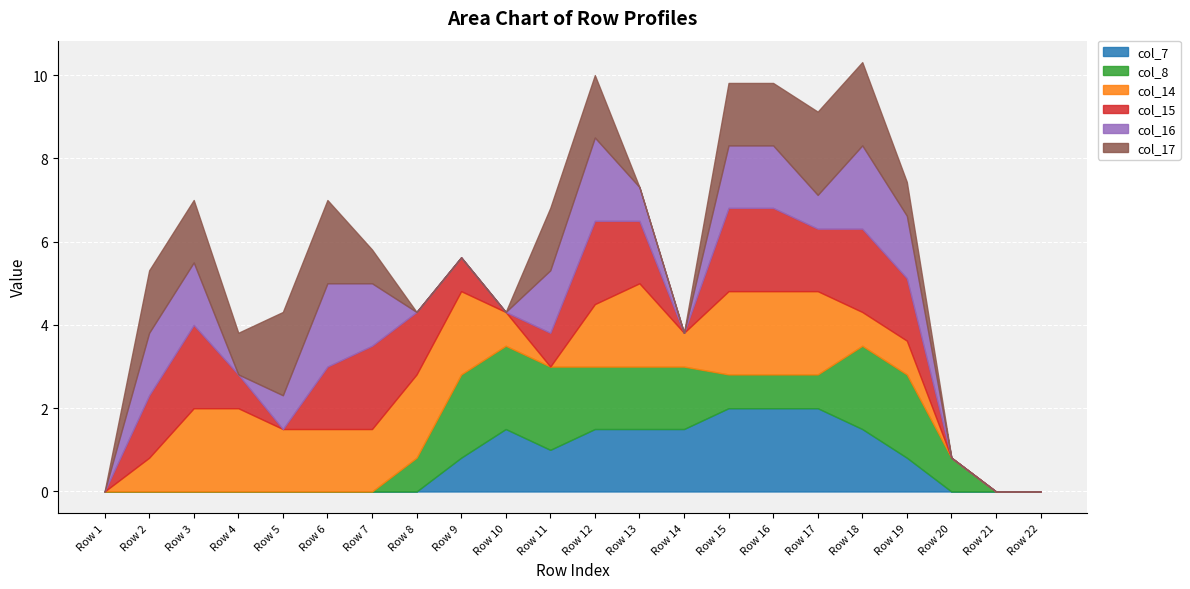

Reading right to left, extract all data points from this chart.

col_7: Row 22=0.0	Row 21=0.0	Row 20=0.0	Row 19=0.8	Row 18=1.5	Row 17=2.0	Row 16=2.0	Row 15=2.0	Row 14=1.5	Row 13=1.5	Row 12=1.5	Row 11=1.0	Row 10=1.5	Row 9=0.8	Row 8=0.0	Row 7=0.0	Row 6=0.0	Row 5=0.0	Row 4=0.0	Row 3=0.0	Row 2=0.0	Row 1=0.0
col_8: Row 22=0.0	Row 21=0.0	Row 20=0.8	Row 19=2.0	Row 18=2.0	Row 17=0.8	Row 16=0.8	Row 15=0.8	Row 14=1.5	Row 13=1.5	Row 12=1.5	Row 11=2.0	Row 10=2.0	Row 9=2.0	Row 8=0.8	Row 7=0.0	Row 6=0.0	Row 5=0.0	Row 4=0.0	Row 3=0.0	Row 2=0.0	Row 1=0.0
col_14: Row 22=0.0	Row 21=0.0	Row 20=0.0	Row 19=0.8	Row 18=0.8	Row 17=2.0	Row 16=2.0	Row 15=2.0	Row 14=0.8	Row 13=2.0	Row 12=1.5	Row 11=0.0	Row 10=0.8	Row 9=2.0	Row 8=2.0	Row 7=1.5	Row 6=1.5	Row 5=1.5	Row 4=2.0	Row 3=2.0	Row 2=0.8	Row 1=0.0
col_15: Row 22=0.0	Row 21=0.0	Row 20=0.0	Row 19=1.5	Row 18=2.0	Row 17=1.5	Row 16=2.0	Row 15=2.0	Row 14=0.0	Row 13=1.5	Row 12=2.0	Row 11=0.8	Row 10=0.0	Row 9=0.8	Row 8=1.5	Row 7=2.0	Row 6=1.5	Row 5=0.0	Row 4=0.8	Row 3=2.0	Row 2=1.5	Row 1=0.0
col_16: Row 22=0.0	Row 21=0.0	Row 20=0.0	Row 19=1.5	Row 18=2.0	Row 17=0.8	Row 16=1.5	Row 15=1.5	Row 14=0.0	Row 13=0.8	Row 12=2.0	Row 11=1.5	Row 10=0.0	Row 9=0.0	Row 8=0.0	Row 7=1.5	Row 6=2.0	Row 5=0.8	Row 4=0.0	Row 3=1.5	Row 2=1.5	Row 1=0.0
col_17: Row 22=0.0	Row 21=0.0	Row 20=0.0	Row 19=0.8	Row 18=2.0	Row 17=2.0	Row 16=1.5	Row 15=1.5	Row 14=0.0	Row 13=0.0	Row 12=1.5	Row 11=1.5	Row 10=0.0	Row 9=0.0	Row 8=0.0	Row 7=0.8	Row 6=2.0	Row 5=2.0	Row 4=1.0	Row 3=1.5	Row 2=1.5	Row 1=0.0